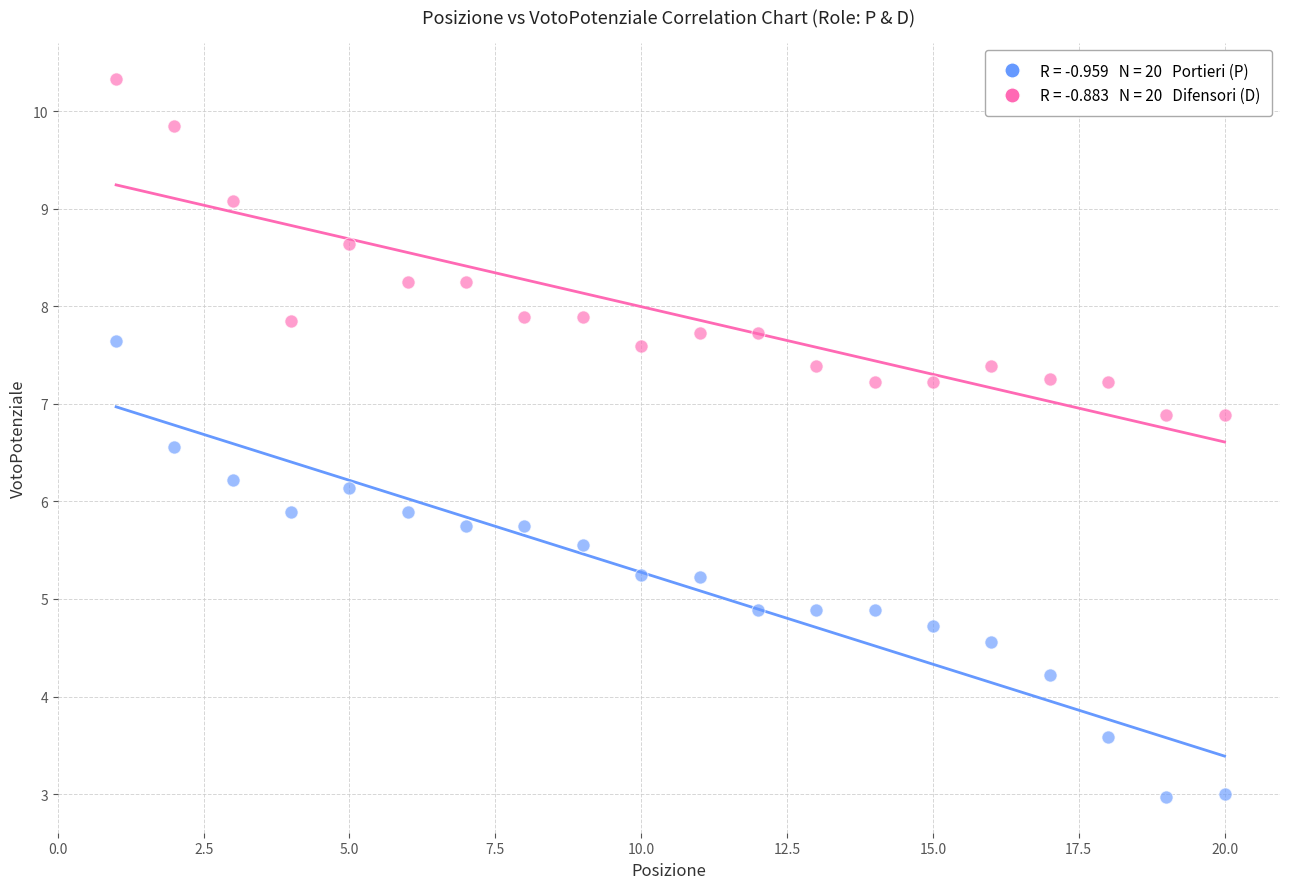

Across all data points, what is the range of X values (max minus min)?

19.0